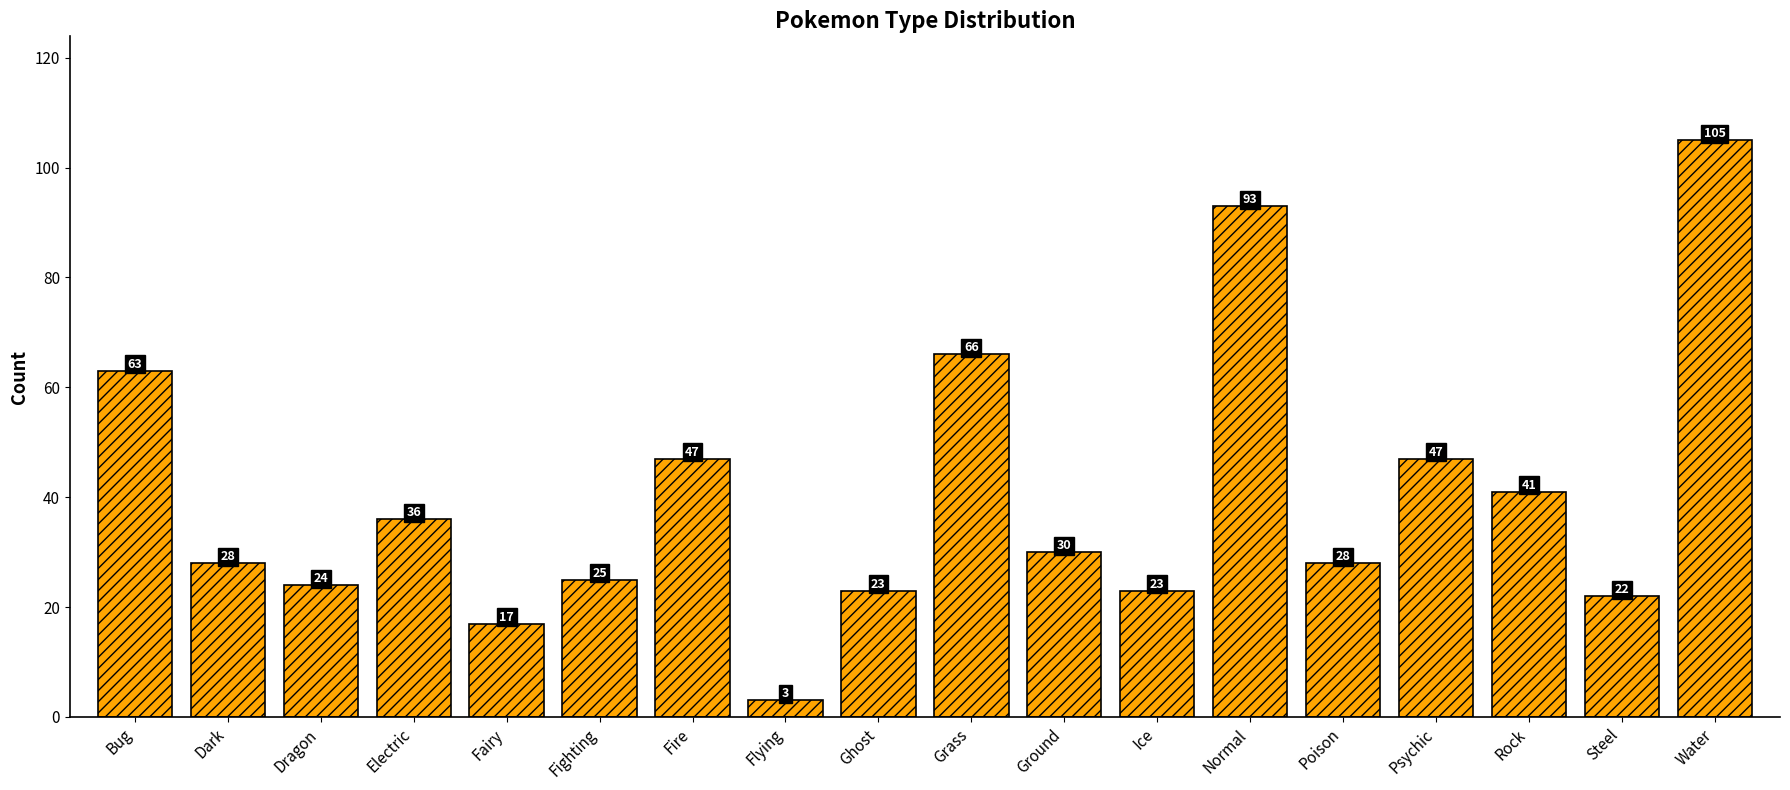

What position from the left is Normal?

13